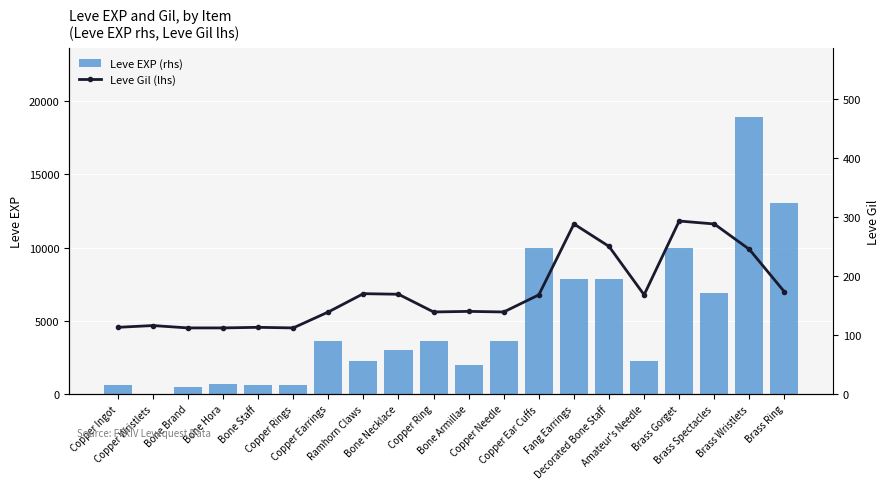

Which category has the highest value in the Leve Gil (lhs) series?

Brass Gorget